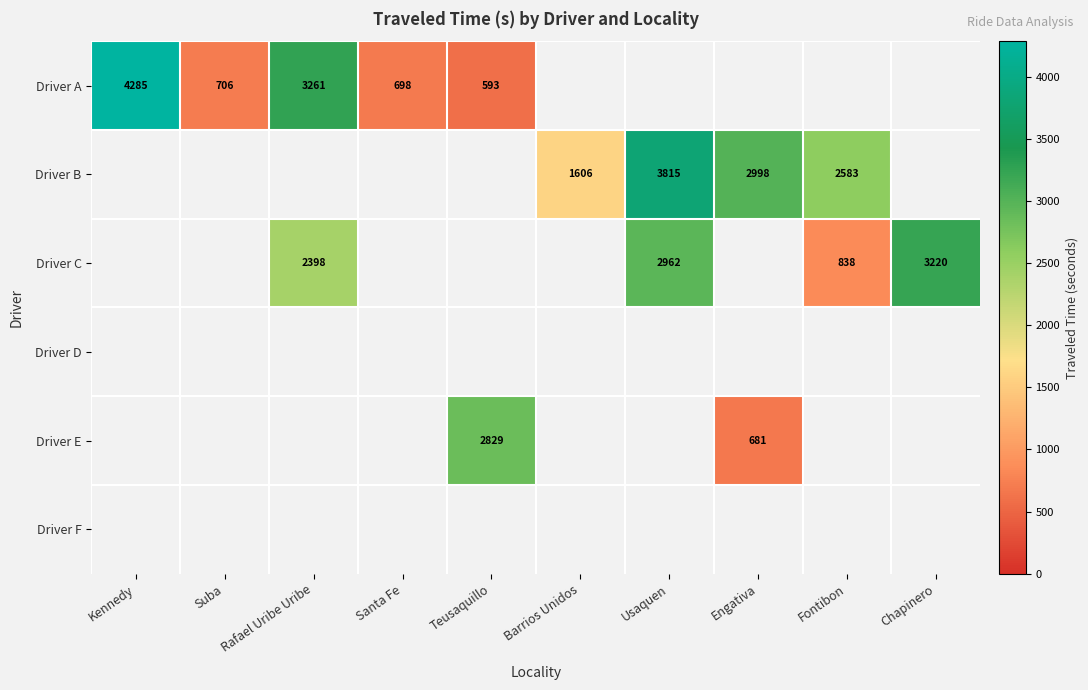

How many data points does each series have?

10